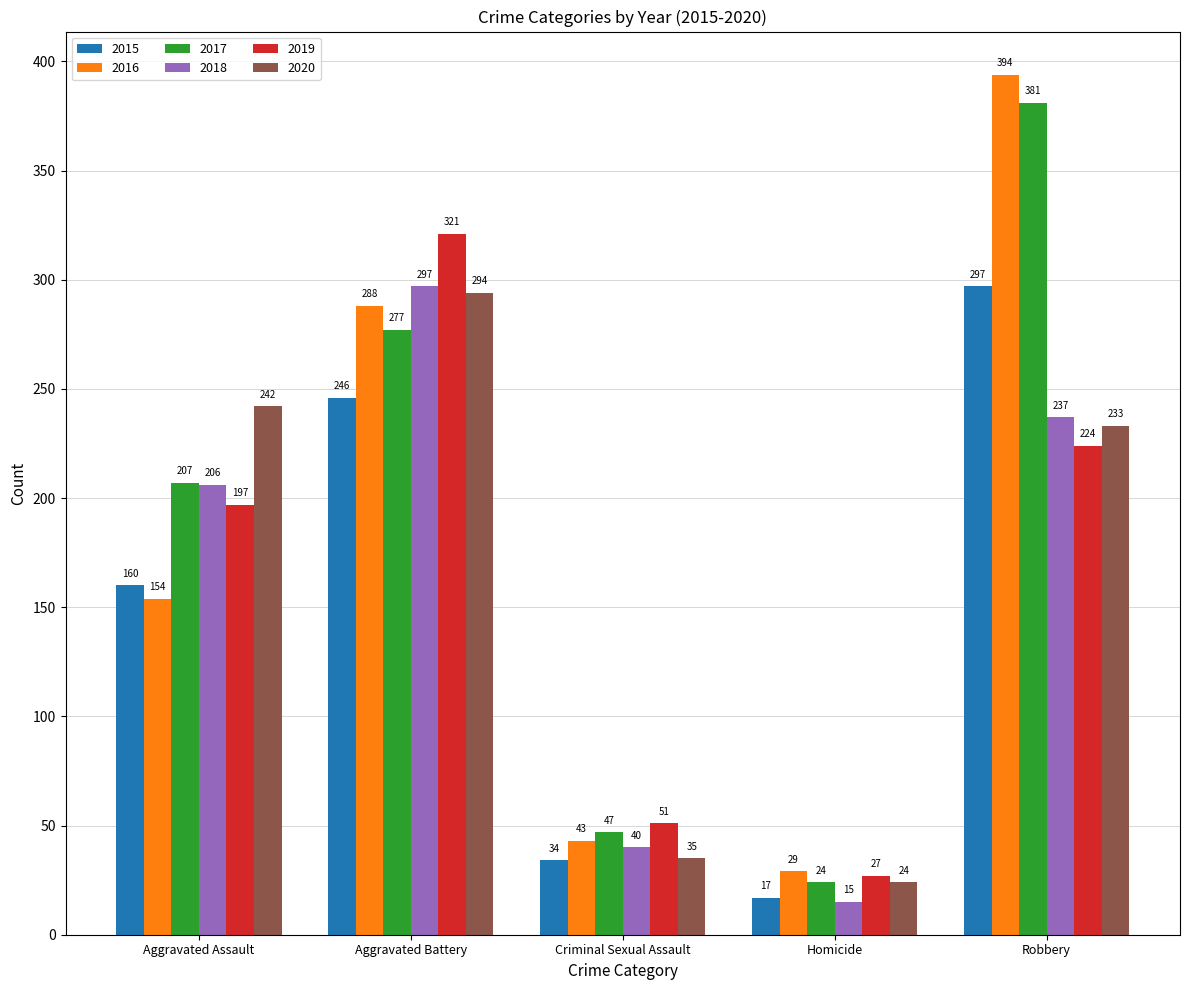

Where is 2020 nearest to the value 159?

Robbery